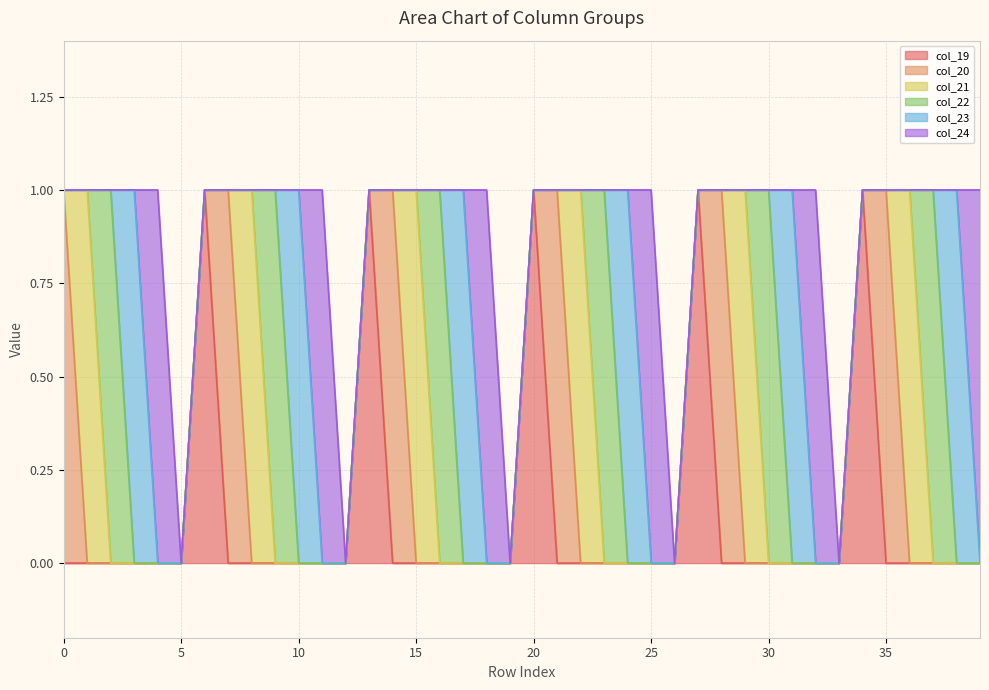

Which series has the largest range (max minus min)?

col_19